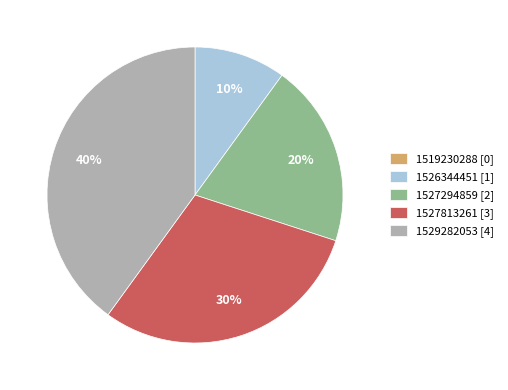

Do 1526344451 [1] and 1527813261 [3] together represent more than half of the pie?

No